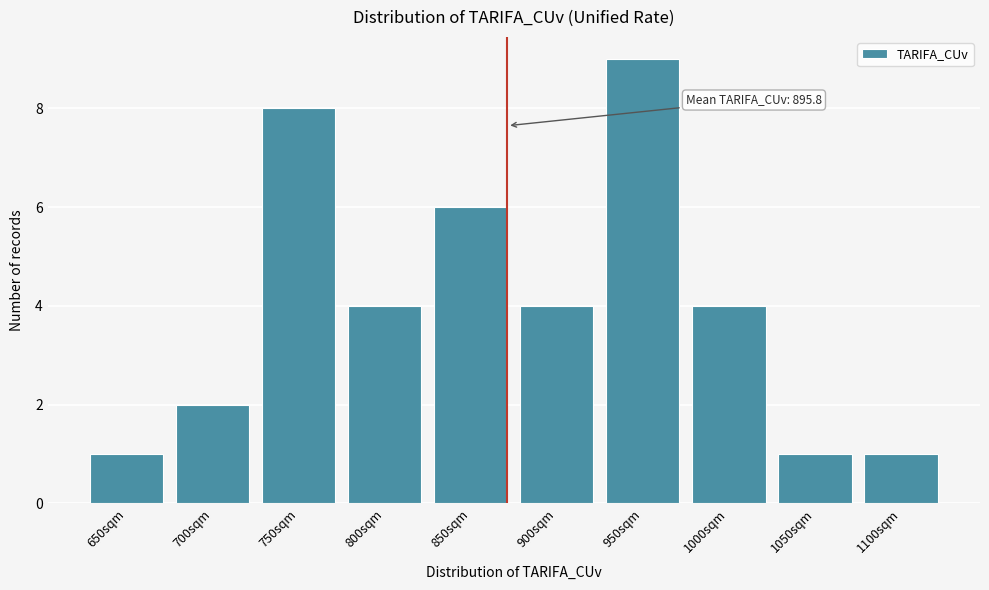

Reading left to right, extract all data points from this chart.

650sqm=1	700sqm=2	750sqm=8	800sqm=4	850sqm=6	900sqm=4	950sqm=9	1000sqm=4	1050sqm=1	1100sqm=1